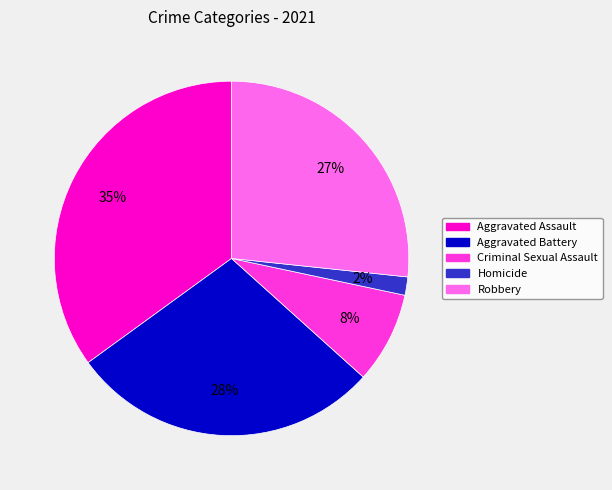

Which category has the smallest portion of the pie?

Homicide